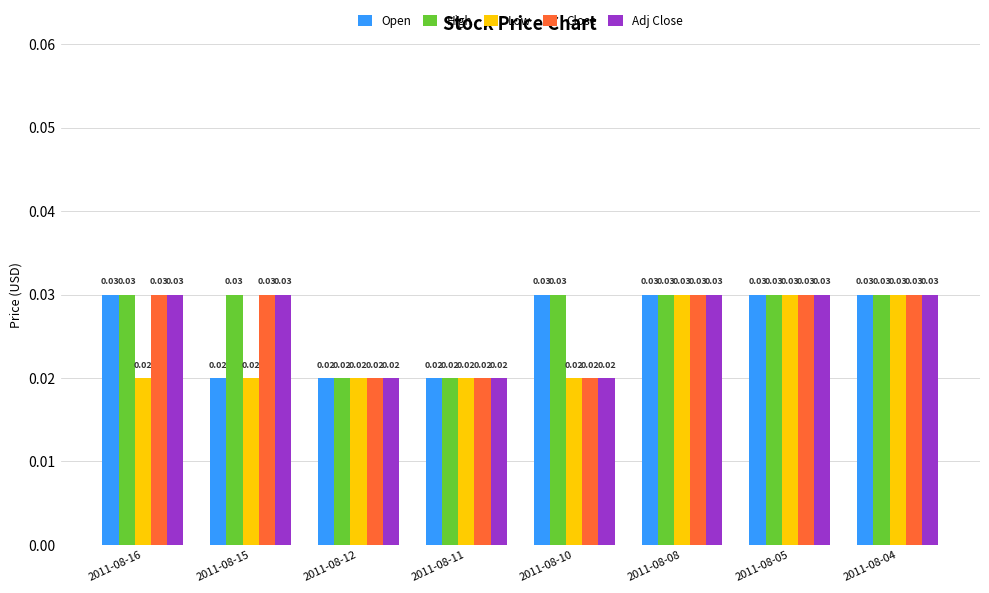

Which series has the largest total across all categories?

High